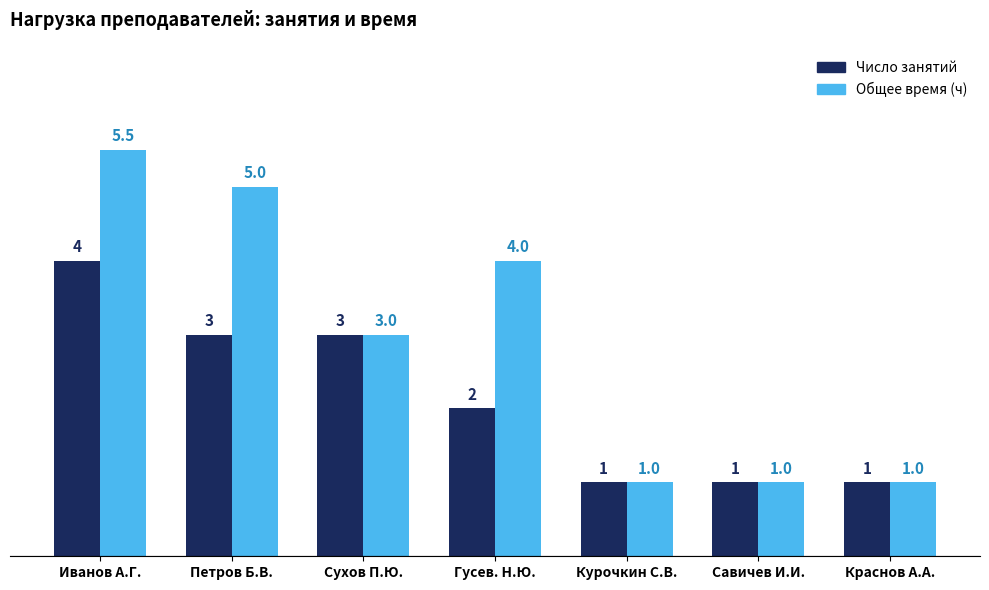

Which series has the largest range (max minus min)?

Общее время (ч)